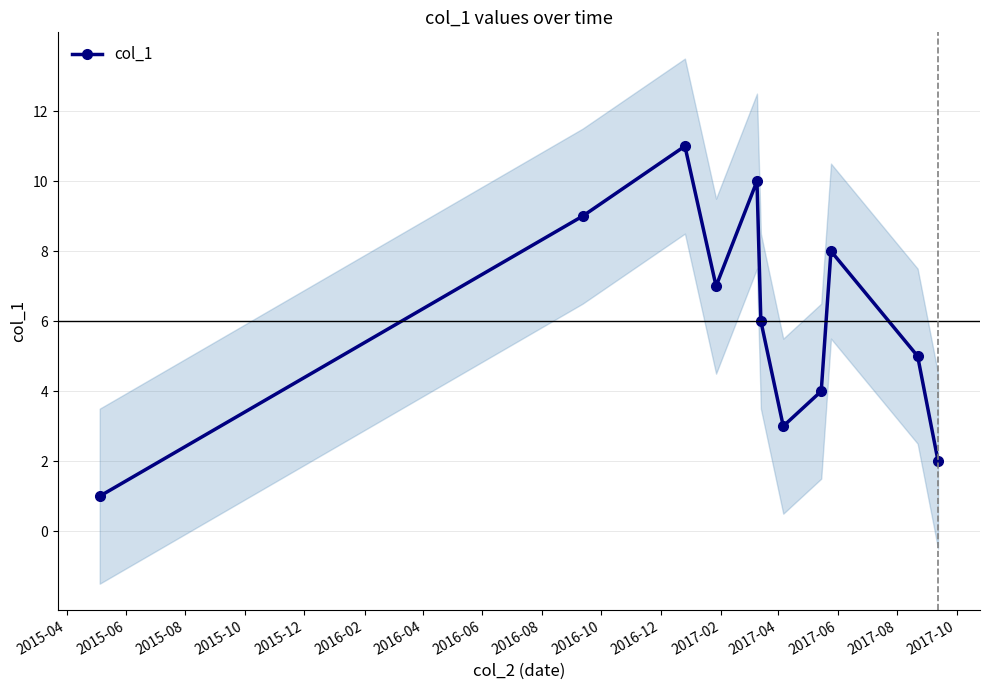

The value at 2016-12 is 1. True or false?

False